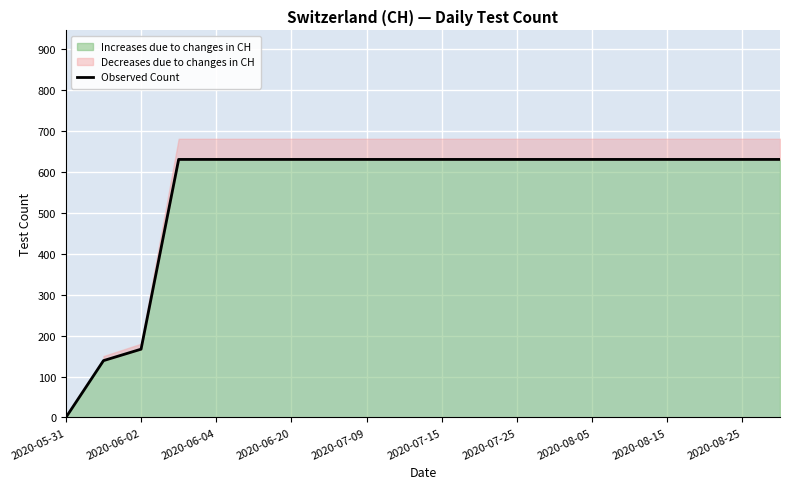

Reading right to left, transcribe all the data shown in this chart.

631	631	631	631	631	631	631	631	631	631	631	631	631	631	631	631	631	167	139	0